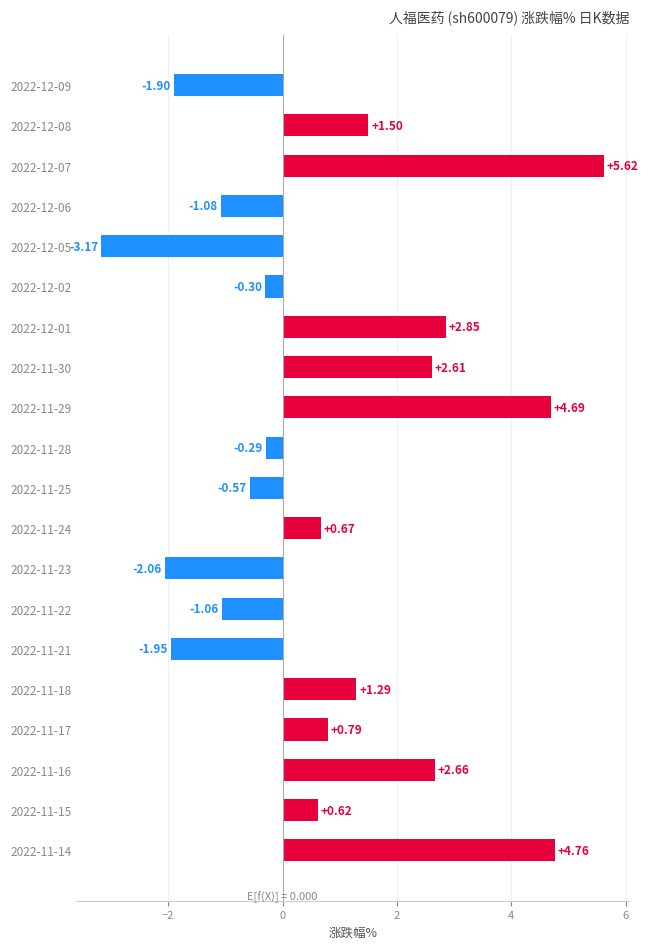

Rank the categories by value from highest to lowest.

2022-12-07, 2022-11-14, 2022-11-29, 2022-12-01, 2022-11-16, 2022-11-30, 2022-12-08, 2022-11-18, 2022-11-17, 2022-11-24, 2022-11-15, 2022-11-28, 2022-12-02, 2022-11-25, 2022-11-22, 2022-12-06, 2022-12-09, 2022-11-21, 2022-11-23, 2022-12-05